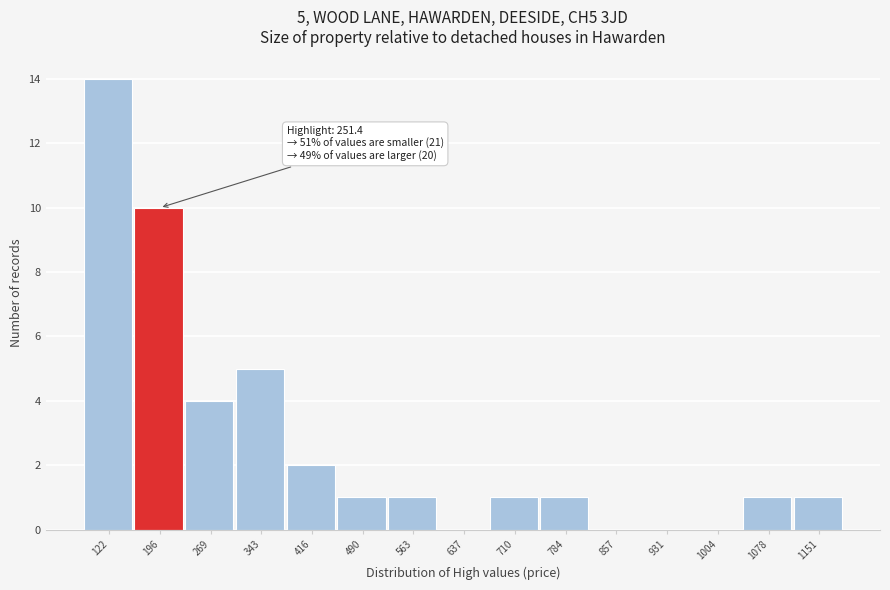

Reading left to right, transcribe all the data shown in this chart.

122=14	196=10	269=4	343=5	416=2	490=1	563=1	637=0	710=1	784=1	857=0	931=0	1004=0	1078=1	1151=1